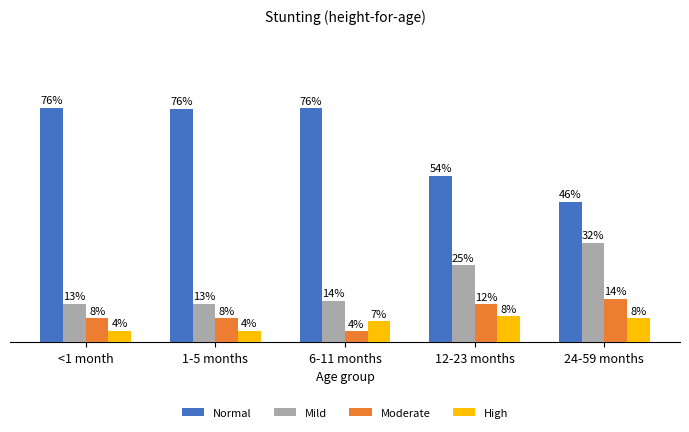

Which series changed the most between 6-11 months and 12-23 months?

Normal